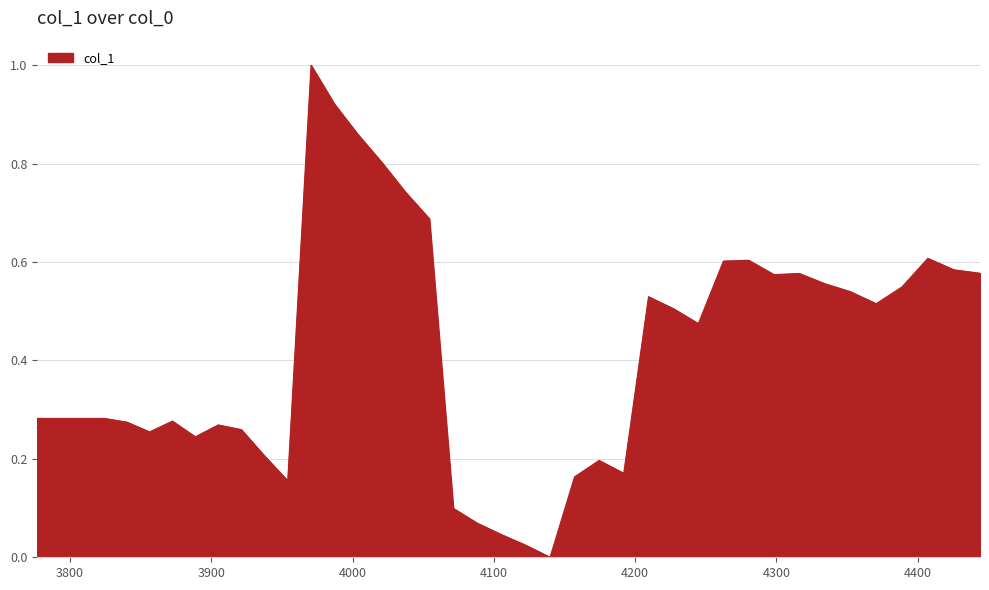

What is the difference between the maximum and minimum values?

1.0